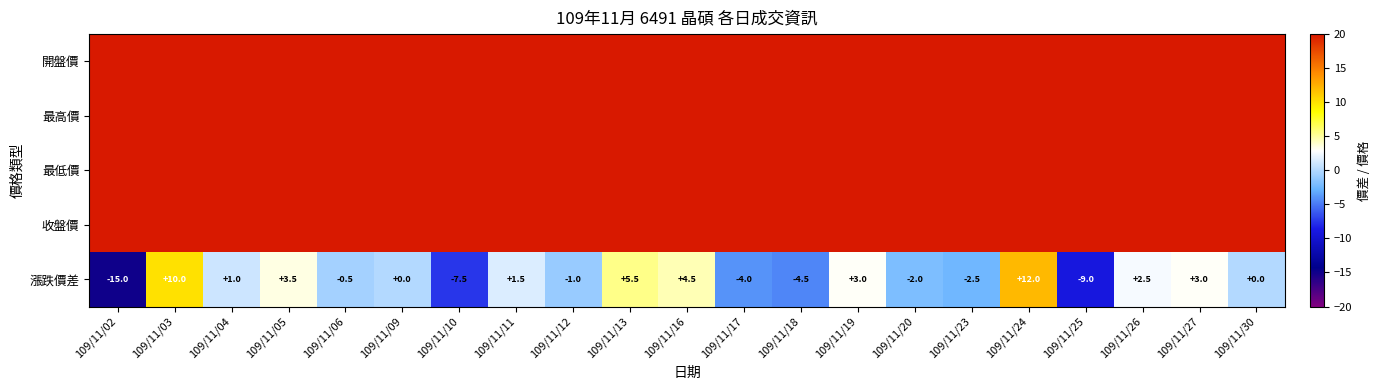

What is the approximate value of 漲跌價差 at 109/11/06?

-0.5